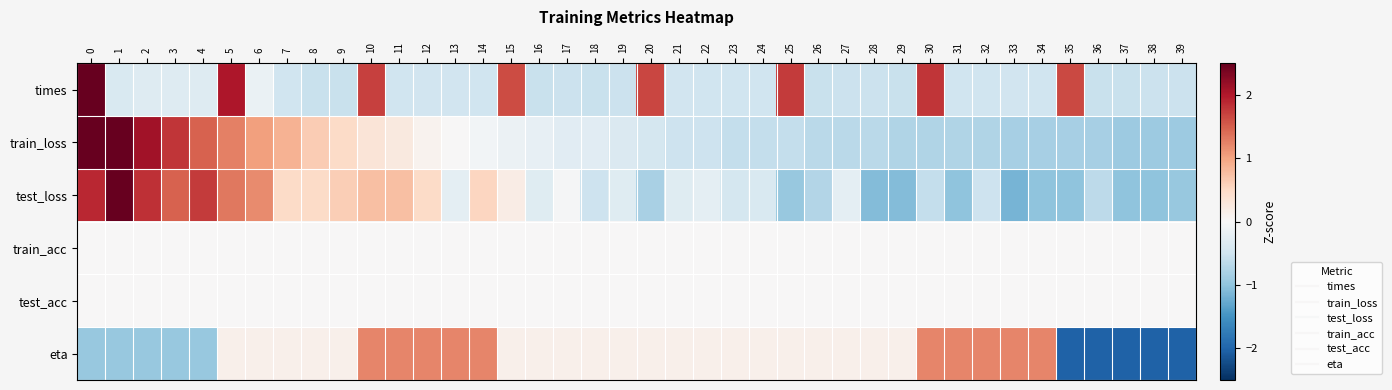

Which category has the lowest value across all series?

35